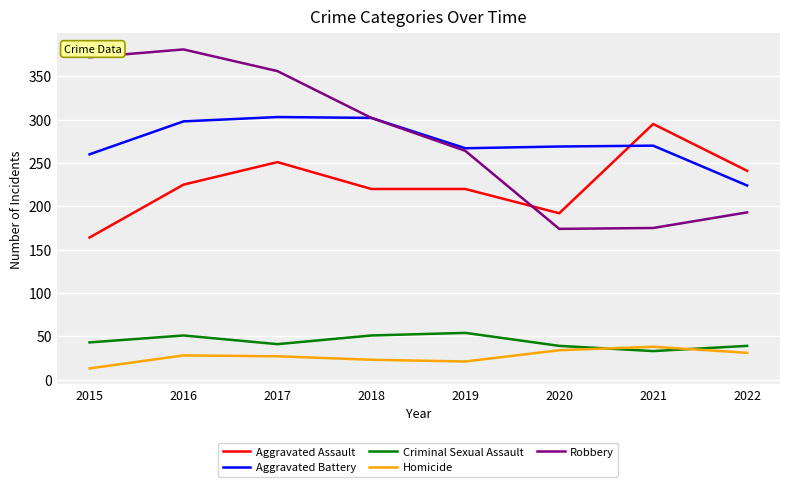

Between 2016 and 2022, which series saw the biggest shift?

Robbery